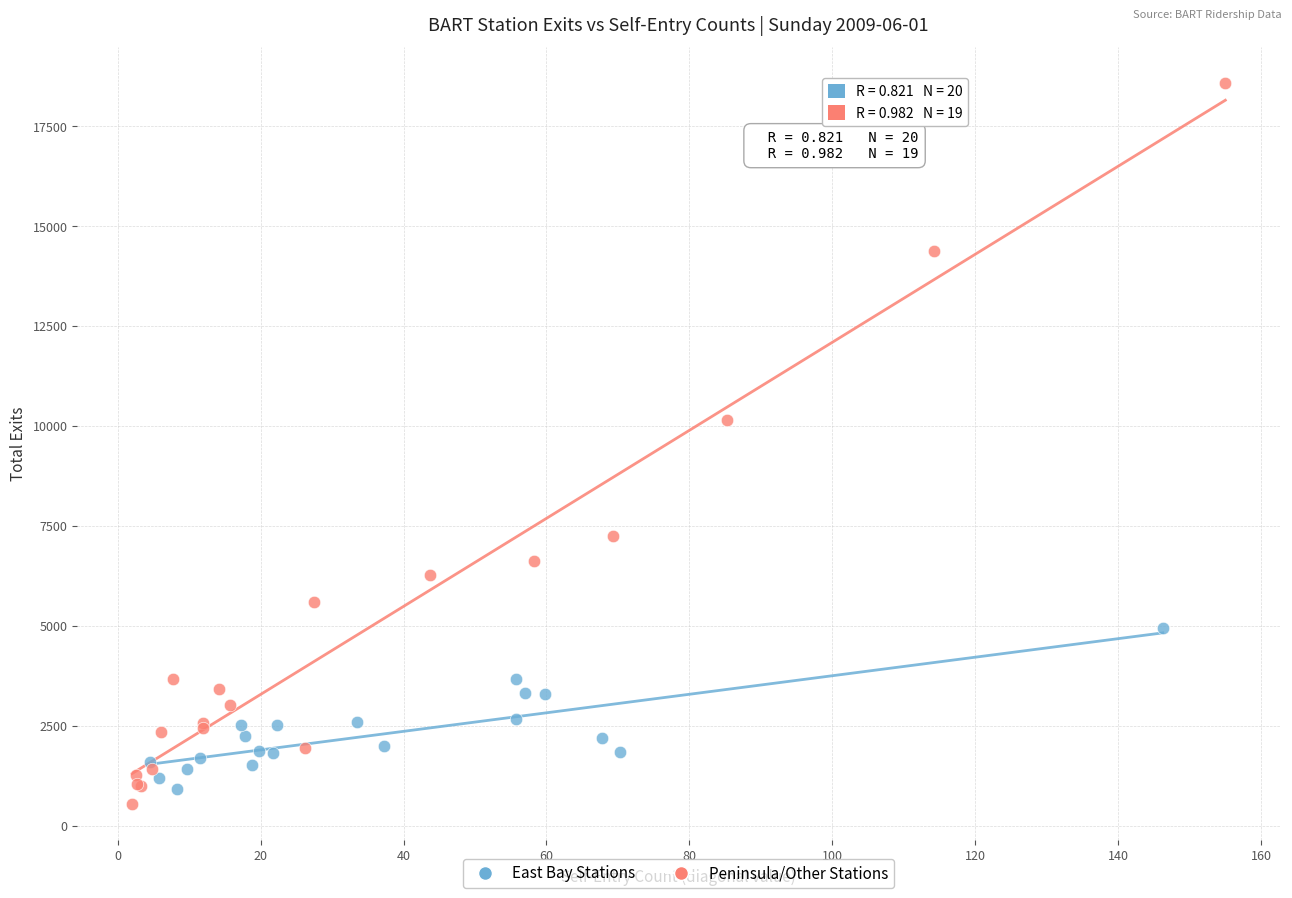

Which series reaches the maximum Y coordinate?

Peninsula/Other Stations